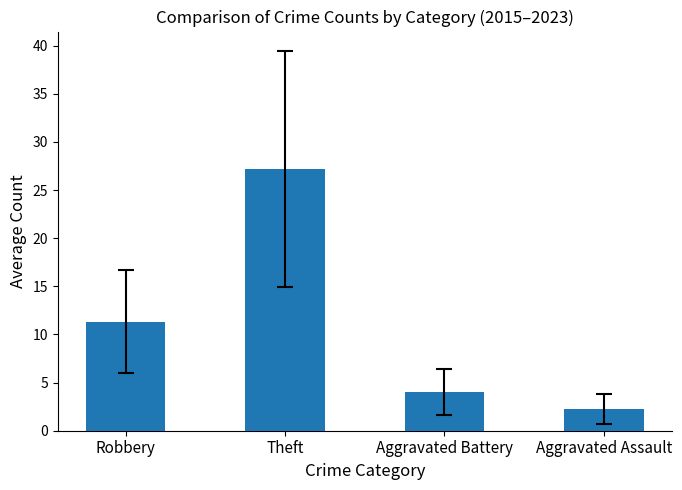

What is the ratio of the value at Robbery to the value at Aggravated Assault?

5.1